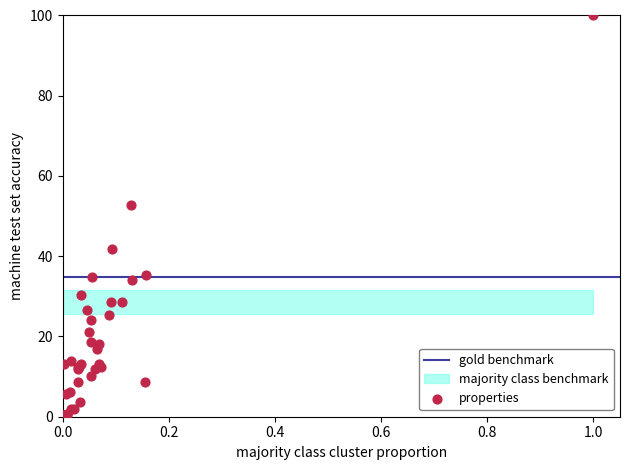

What Y value in the scatter plot is closest to 50?

52.8